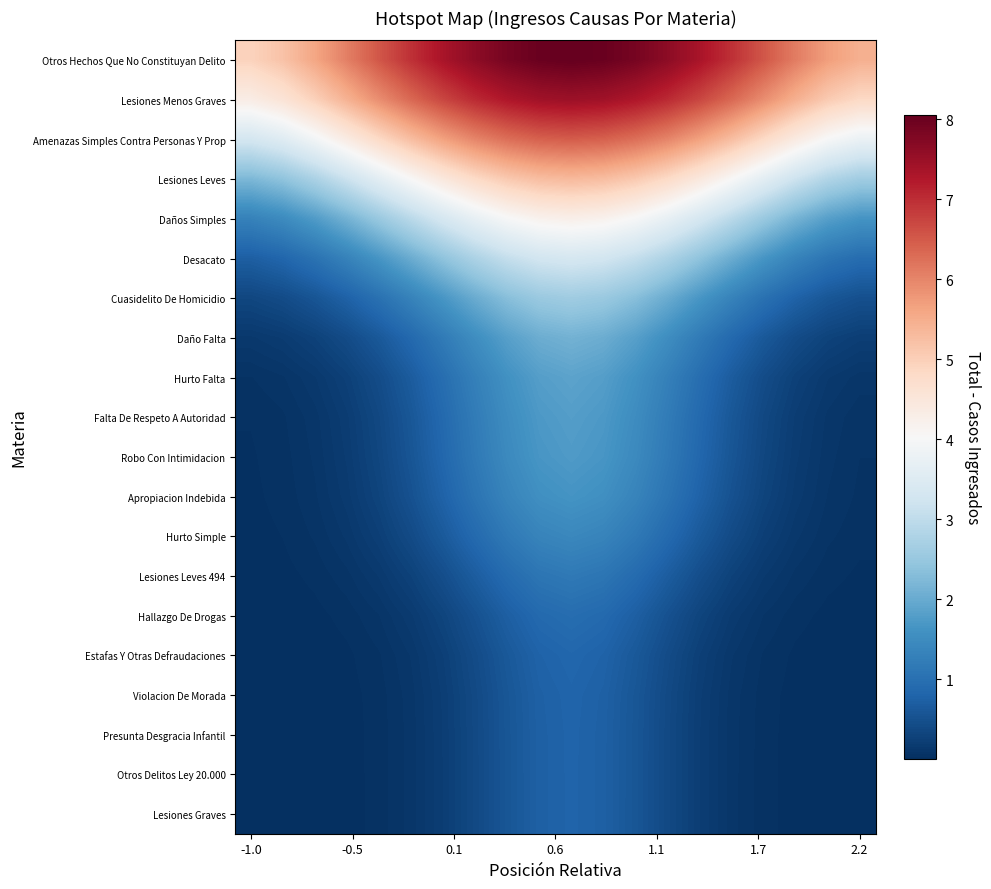

Reading left to right, transcribe all the data shown in this chart.

Otros Hechos Que No Constituyan Delito: 4.9	5.2	5.6	6.1	6.5	7.0	7.3	7.6	7.9	8.0	8.1	8.0	7.9	7.6	7.3	7.0	6.5	6.1	5.7	5.5
Lesiones Menos Graves: 4.3	4.6	5.0	5.4	5.9	6.3	6.7	7.0	7.3	7.4	7.5	7.4	7.3	7.0	6.7	6.3	5.9	5.5	5.1	4.8
Amenazas Simples Contra Personas Y Prop: 3.3	3.5	3.9	4.4	4.8	5.3	5.7	6.0	6.3	6.4	6.5	6.4	6.3	6.0	5.7	5.3	4.8	4.4	4.0	3.8
Lesiones Leves: 2.2	2.4	2.7	3.2	3.6	4.0	4.5	4.8	5.1	5.3	5.3	5.3	5.1	4.8	4.5	4.0	3.6	3.2	2.8	2.6
Daños Simples: 1.3	1.5	1.8	2.1	2.5	2.9	3.3	3.7	4.0	4.2	4.3	4.2	4.0	3.7	3.3	2.9	2.5	2.1	1.8	1.6
Desacato: 0.7	0.8	1.0	1.3	1.7	2.0	2.4	2.8	3.1	3.3	3.3	3.3	3.1	2.8	2.4	2.0	1.7	1.3	1.1	0.9
Cuasidelito De Homicidio: 0.4	0.4	0.6	0.8	1.0	1.3	1.7	2.0	2.3	2.5	2.6	2.5	2.3	2.0	1.7	1.3	1.0	0.8	0.6	0.5
Daño Falta: 0.2	0.2	0.3	0.4	0.6	0.9	1.2	1.5	1.8	2.0	2.1	2.0	1.8	1.5	1.2	0.9	0.6	0.4	0.3	0.2
Hurto Falta: 0.1	0.1	0.2	0.3	0.4	0.7	1.0	1.3	1.6	1.8	1.9	1.8	1.6	1.3	1.0	0.7	0.4	0.3	0.2	0.1
Falta De Respeto A Autoridad: 0.0	0.1	0.1	0.2	0.4	0.6	0.9	1.2	1.5	1.7	1.8	1.7	1.5	1.2	0.9	0.6	0.4	0.2	0.1	0.1
Robo Con Intimidacion: 0.0	0.0	0.1	0.2	0.3	0.6	0.9	1.2	1.5	1.7	1.7	1.7	1.5	1.2	0.9	0.6	0.3	0.2	0.1	0.1
Apropiacion Indebida: 0.0	0.0	0.1	0.2	0.3	0.5	0.8	1.1	1.4	1.6	1.6	1.6	1.4	1.1	0.8	0.5	0.3	0.2	0.1	0.1
Hurto Simple: 0.0	0.0	0.1	0.1	0.2	0.4	0.6	0.9	1.2	1.4	1.4	1.4	1.2	0.9	0.6	0.4	0.2	0.1	0.1	0.0
Lesiones Leves 494: 0.0	0.0	0.0	0.1	0.2	0.3	0.5	0.7	0.9	1.1	1.2	1.1	0.9	0.7	0.5	0.3	0.2	0.1	0.0	0.0
Hallazgo De Drogas: 0.0	0.0	0.0	0.0	0.1	0.2	0.3	0.5	0.7	0.9	1.0	0.9	0.7	0.5	0.3	0.2	0.1	0.0	0.0	0.0
Estafas Y Otras Defraudaciones: 0.0	0.0	0.0	0.0	0.1	0.1	0.3	0.4	0.6	0.8	0.8	0.8	0.6	0.4	0.3	0.1	0.1	0.0	0.0	0.0
Violacion De Morada: 0.0	0.0	0.0	0.0	0.0	0.1	0.2	0.4	0.6	0.7	0.8	0.7	0.6	0.4	0.2	0.1	0.0	0.0	0.0	0.0
Presunta Desgracia Infantil: 0.0	0.0	0.0	0.0	0.0	0.1	0.2	0.4	0.6	0.7	0.8	0.7	0.6	0.4	0.2	0.1	0.0	0.0	0.0	0.0
Otros Delitos Ley 20.000: 0.0	0.0	0.0	0.0	0.0	0.1	0.2	0.4	0.6	0.7	0.8	0.7	0.6	0.4	0.2	0.1	0.0	0.0	0.0	0.0
Lesiones Graves: 0.0	0.0	0.0	0.0	0.0	0.1	0.2	0.4	0.6	0.7	0.8	0.7	0.6	0.4	0.2	0.1	0.0	0.0	0.0	0.0